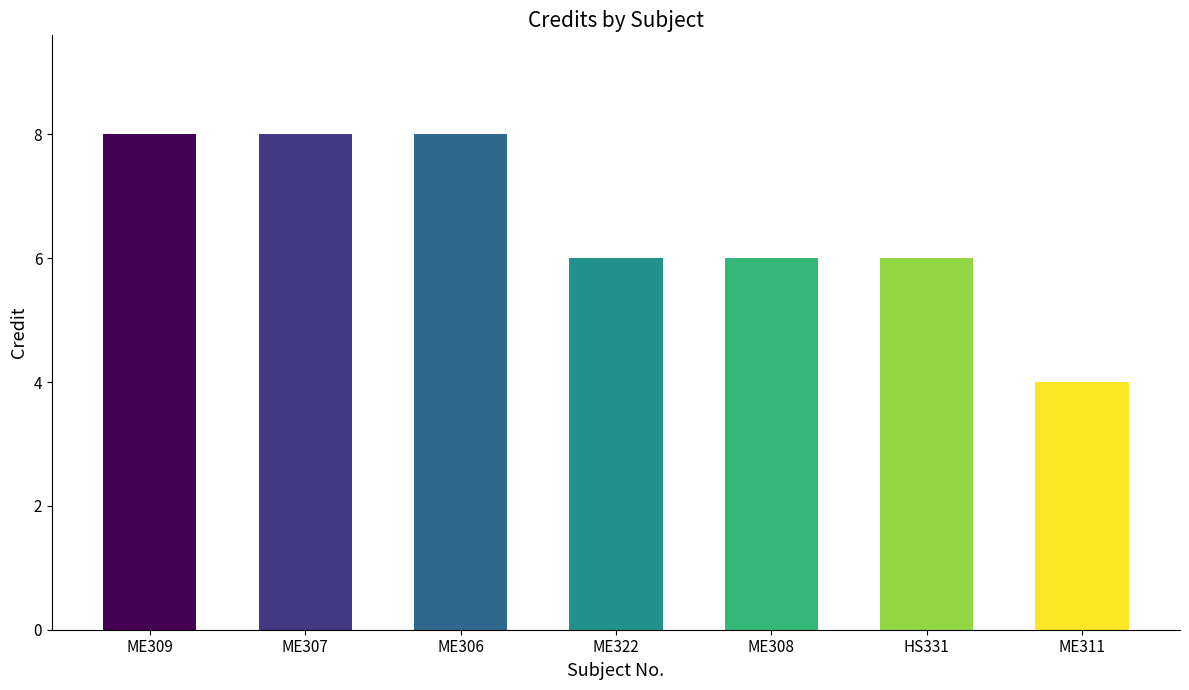

What position from the left is ME309?

1